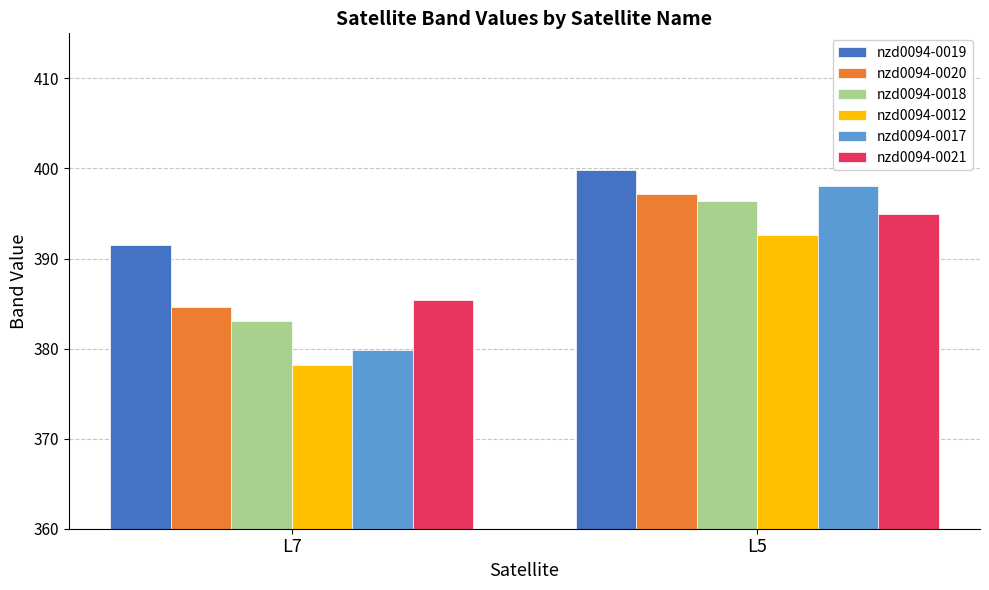

List the labels in order of nzd0094-0017 value, largest first.

L5, L7